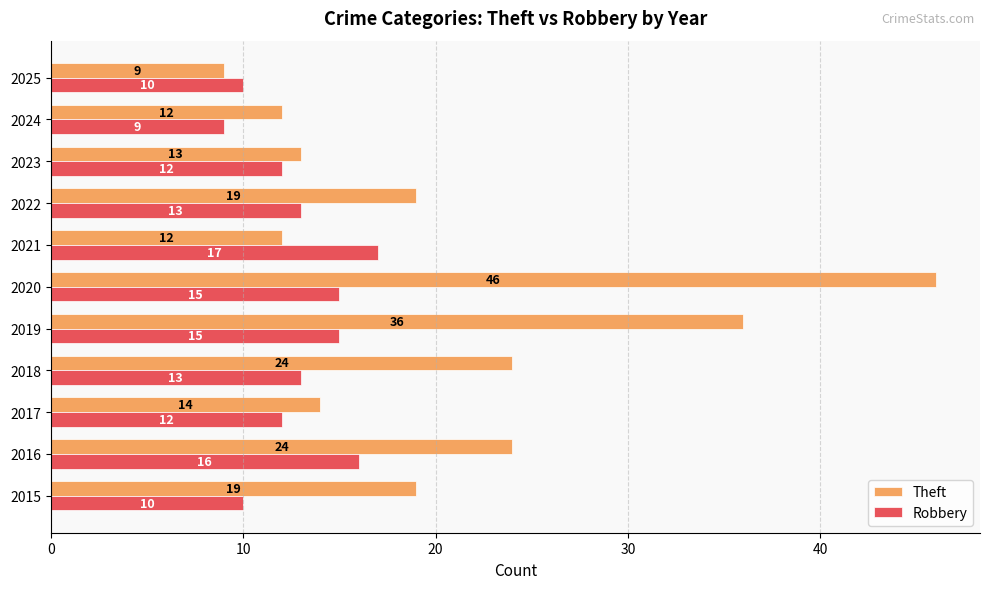

Which series has the largest range (max minus min)?

Theft